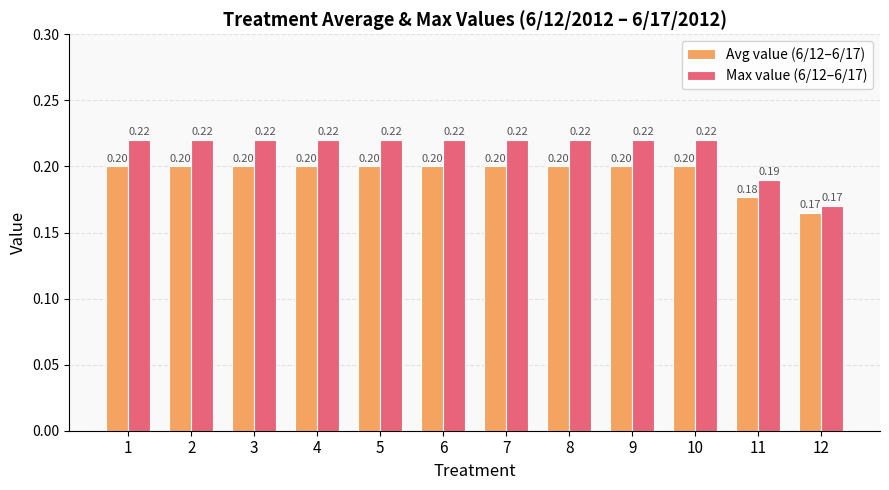

What value does the Avg value (6/12–6/17) series have at 9?

0.2